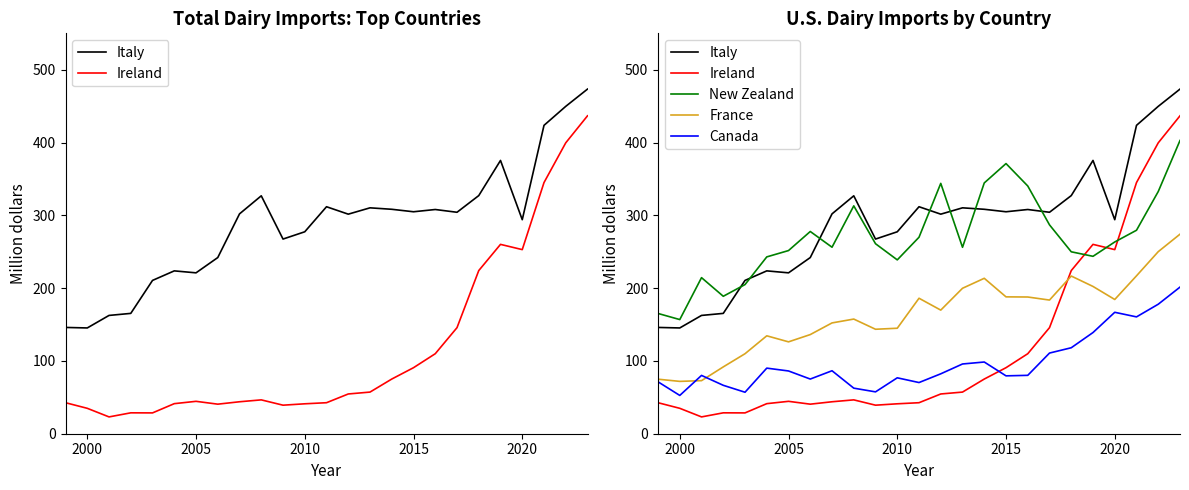

How many distinct data groups are displayed?

5